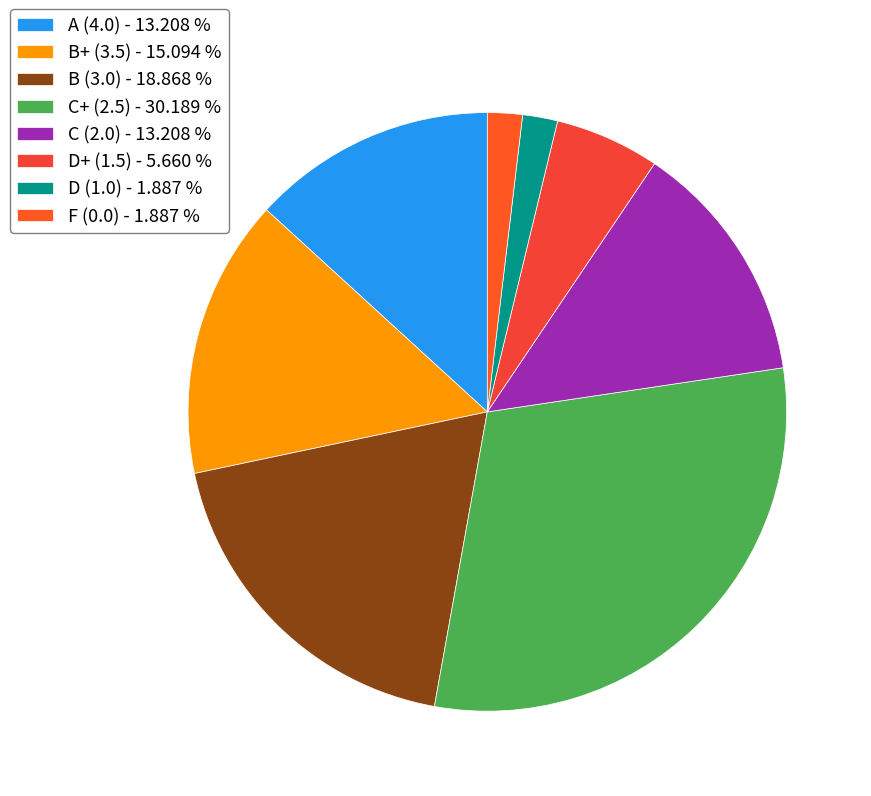

Count the number of slices in the pie.

8